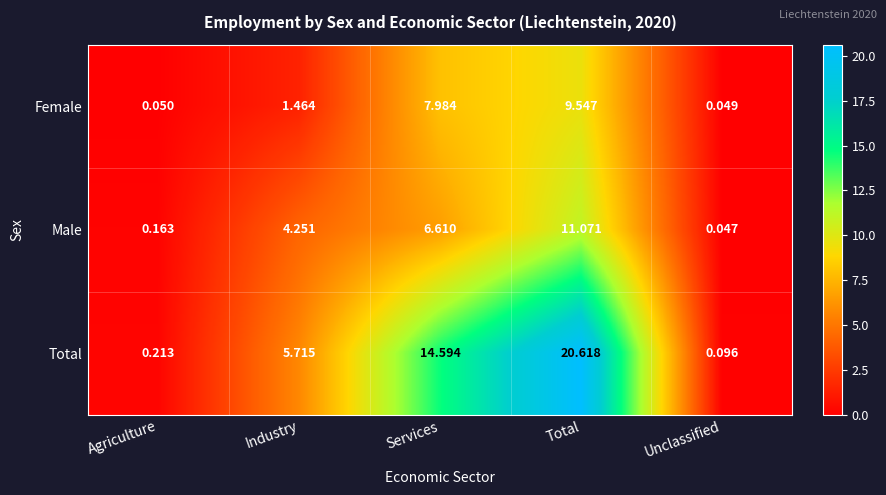

How many data points in Female are above 1?

3